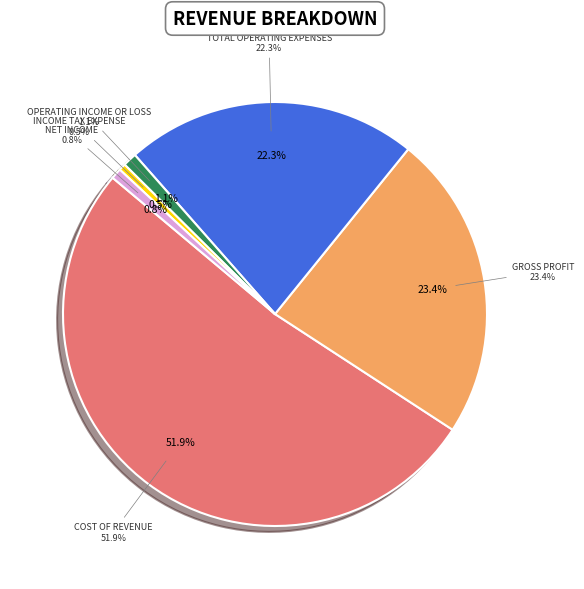

Does Income Tax Expense account for over 50% of the chart?

No